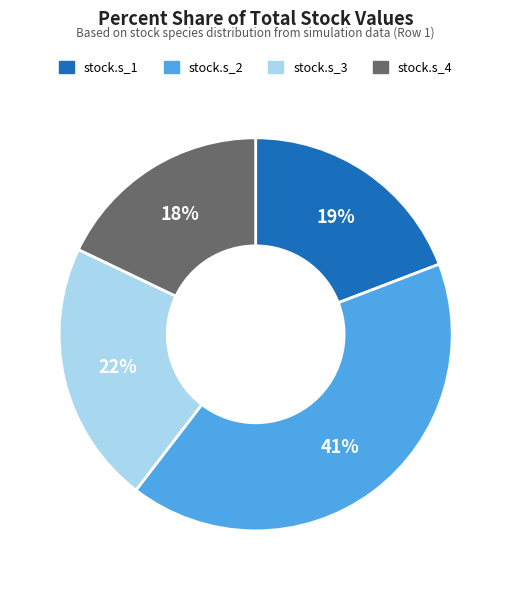

Is there any slice that represents more than half of the pie?

No